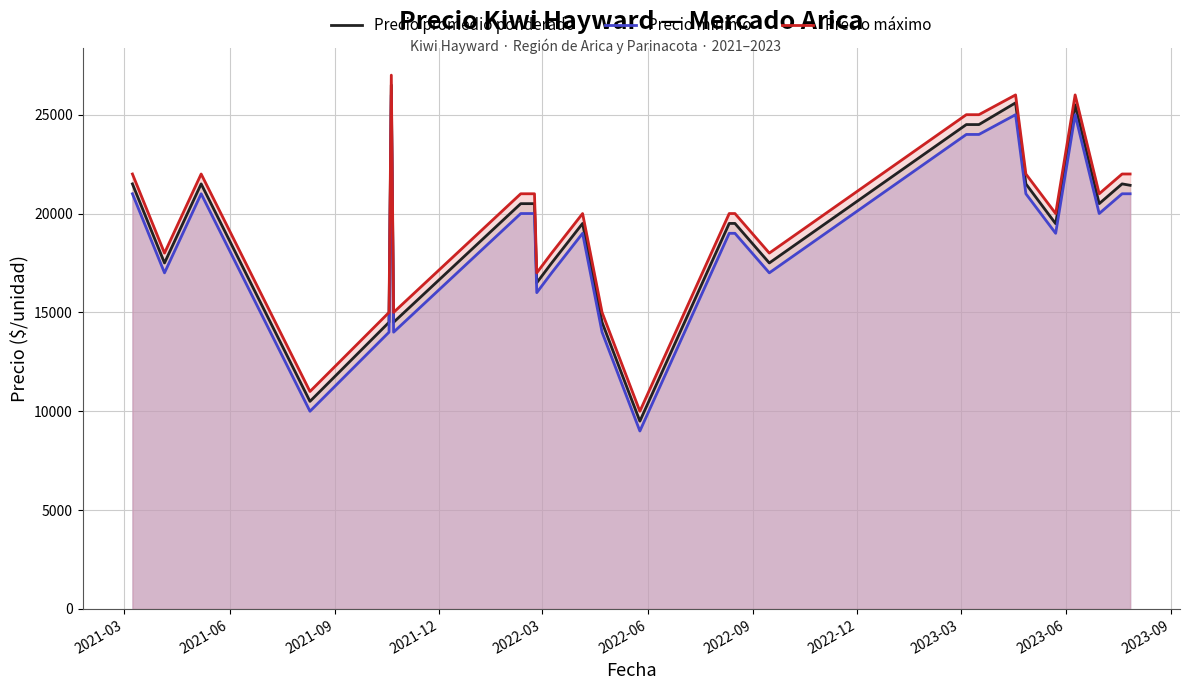

What is the minimum value shown in the chart?

9000